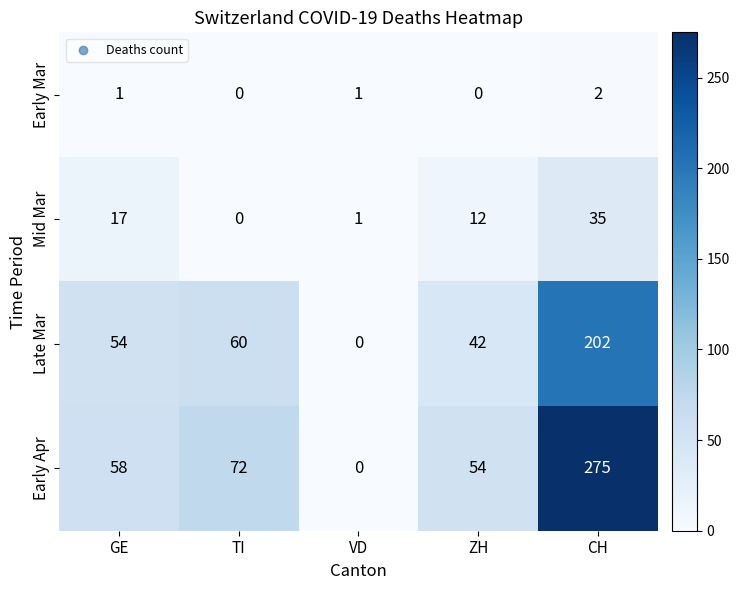

Reading left to right, transcribe all the data shown in this chart.

Early Mar: 1	0	1	0	2
Mid Mar: 17	0	1	12	35
Late Mar: 54	60	0	42	202
Early Apr: 58	72	0	54	275